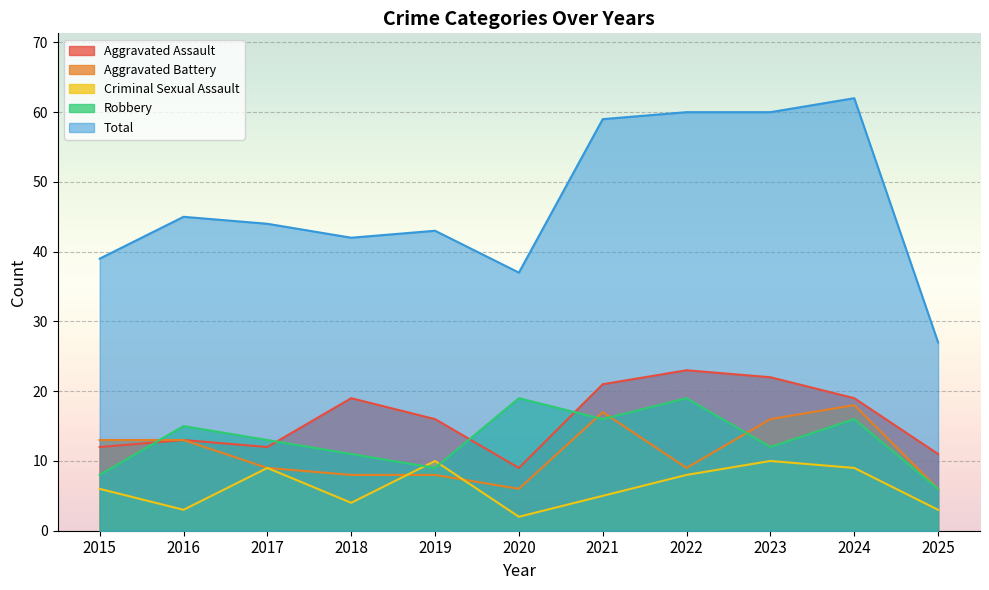

The Criminal Sexual Assault series shows 1 at 2018. True or false?

False